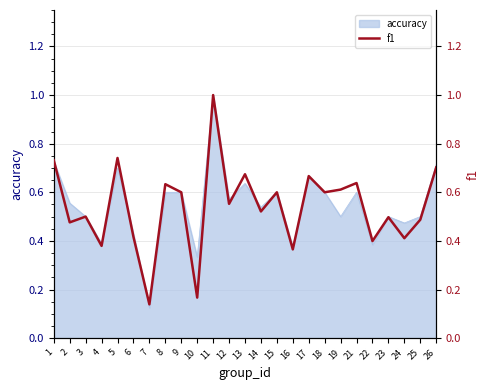

Between 11 and 12, which is larger?

11